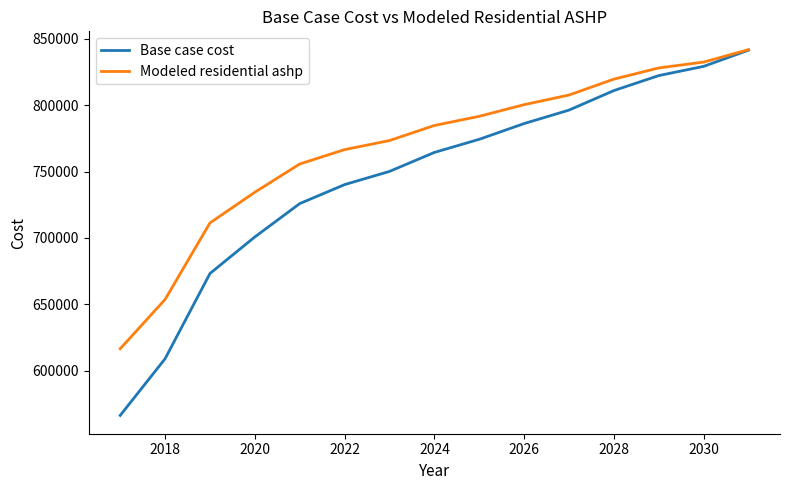

Which series has the widest spread of values?

Base case cost